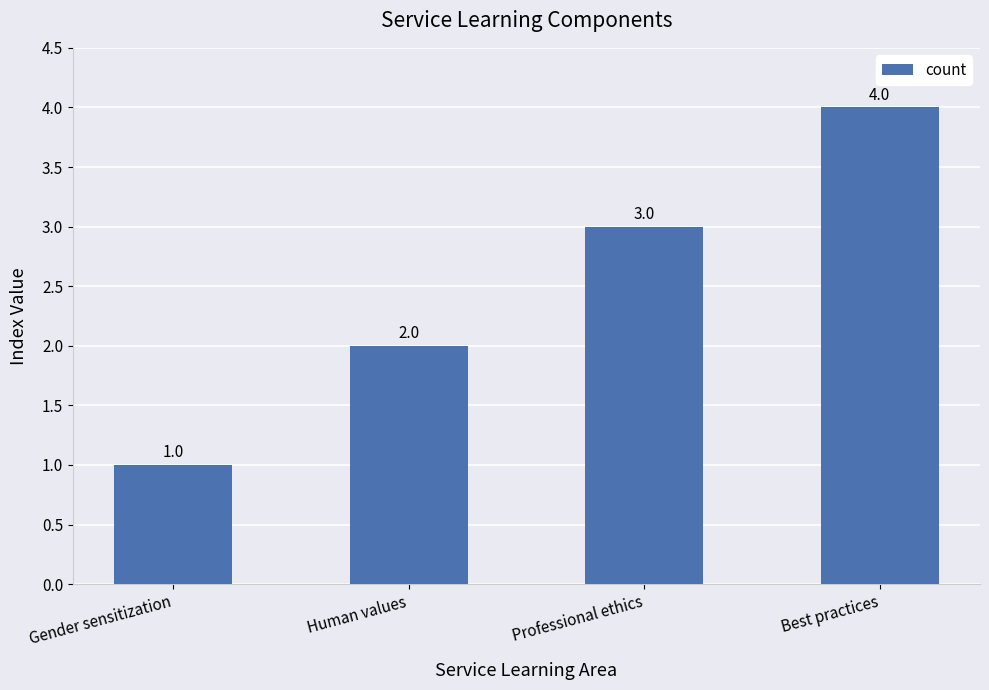

Which label corresponds to the largest value in the chart?

Best practices